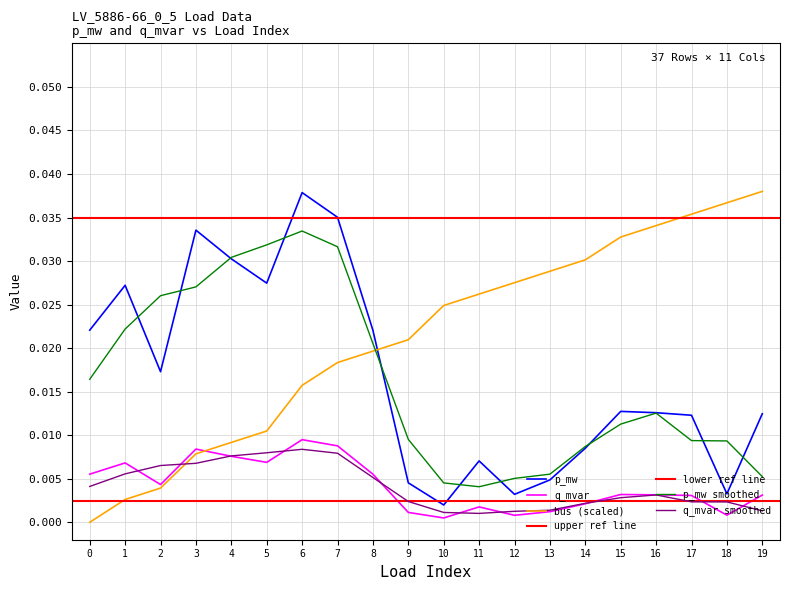

Does the chart display data point markers on the line(s)?

No